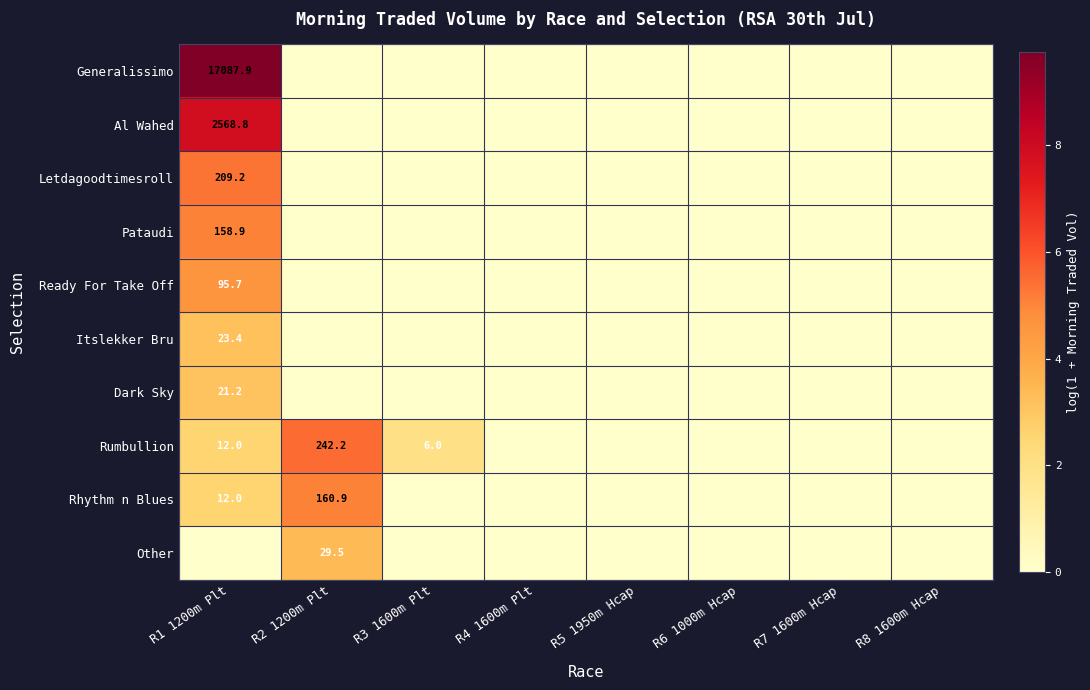

At which label does Al Wahed reach its peak?

R1 1200m Plt